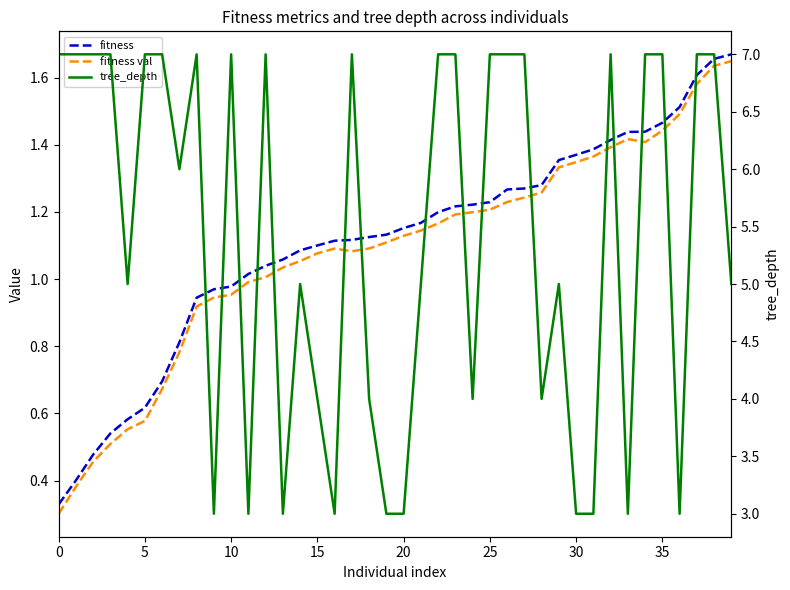

Which series has the largest total across all categories?

tree_depth